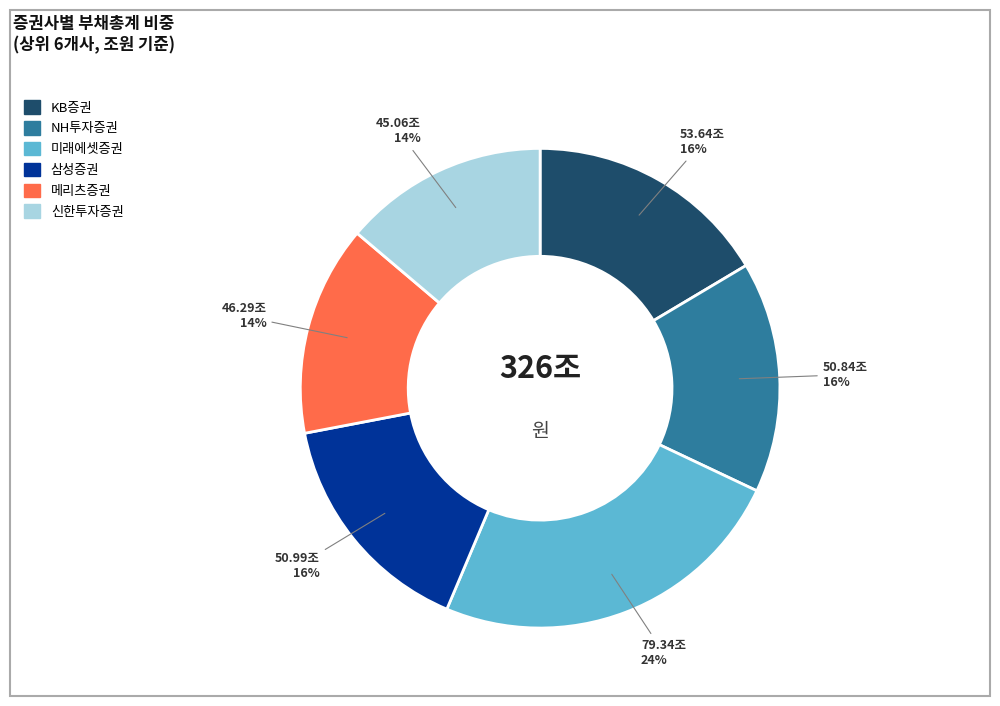

To the nearest percent, what is the average slice percentage?

17%